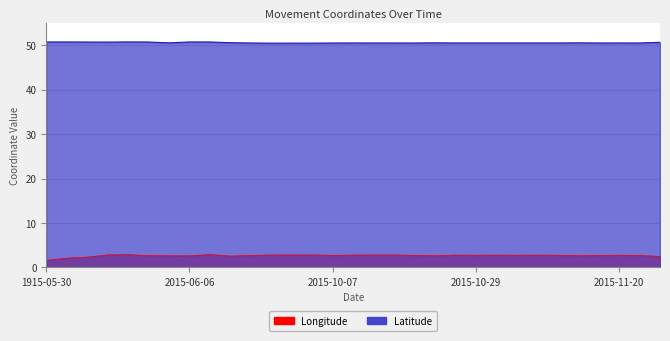

At which label is Latitude closest to 50?

2015-09-30